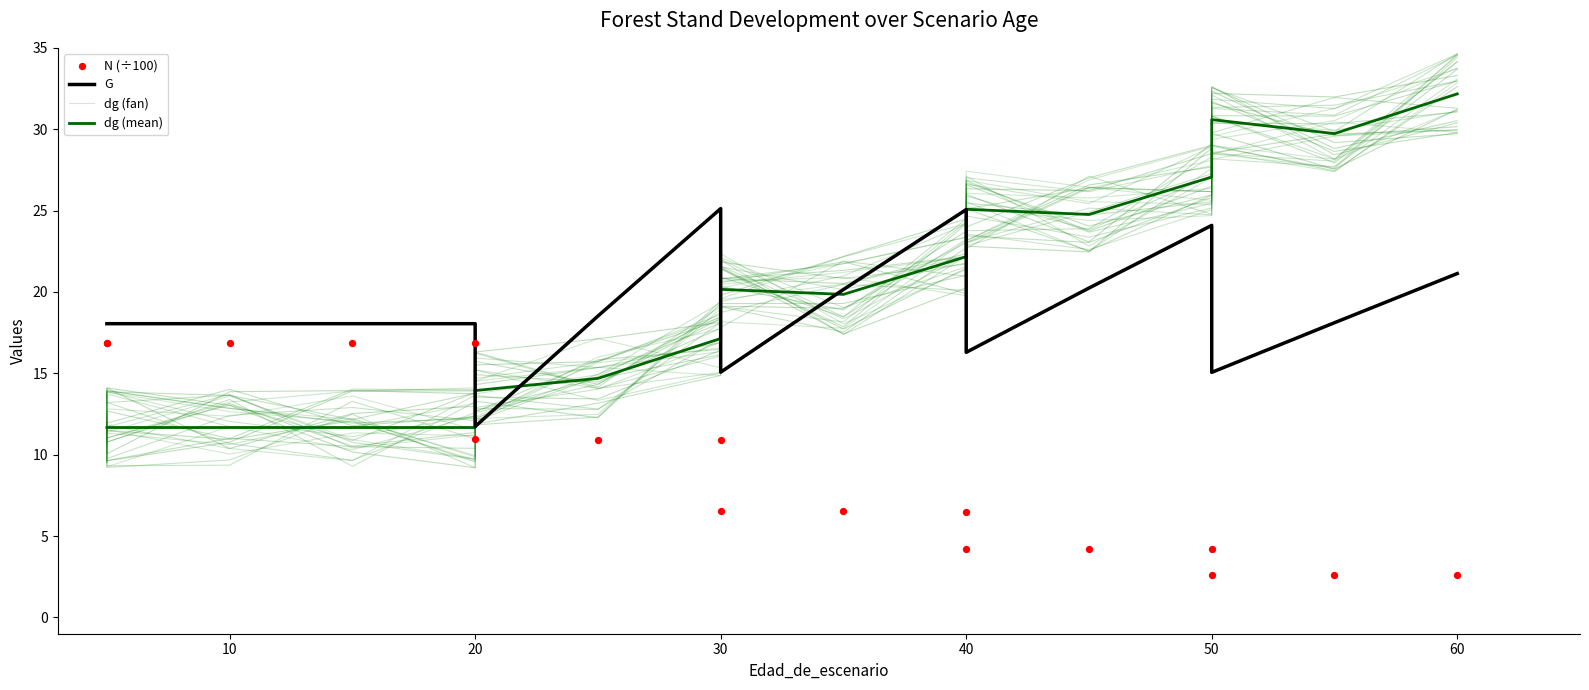

Which series has the widest spread of Y values?

dg (fan)